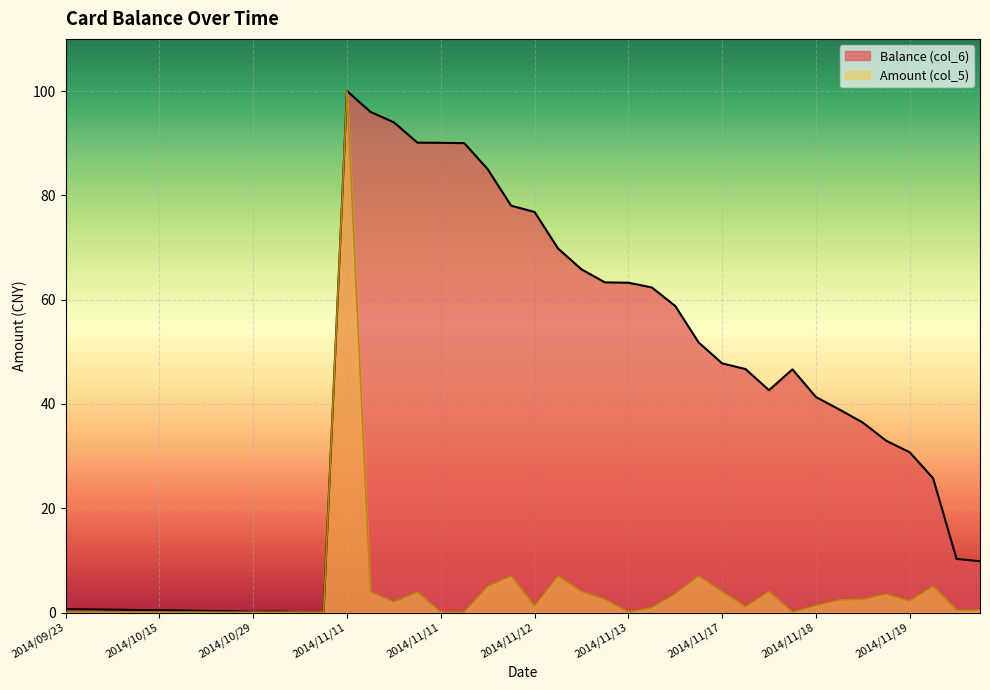

What is the highest value of the Amount (col_5) series?

100.0